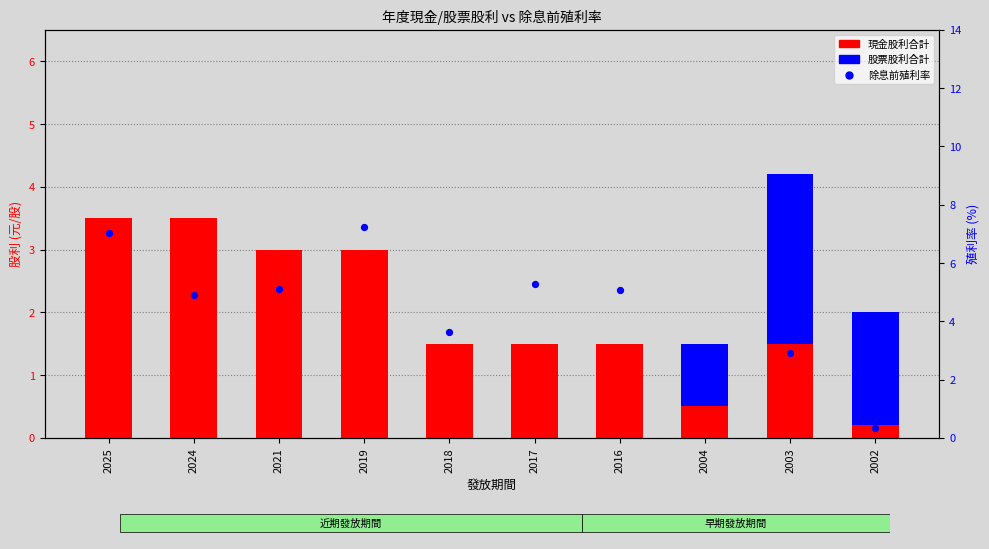

Which series contains the highest Y value?

除息前殖利率